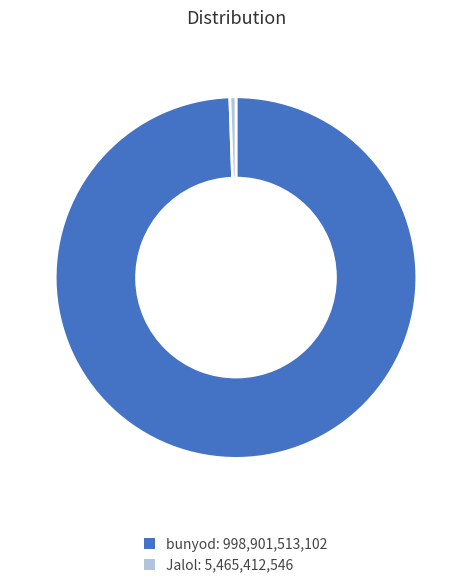

Which slice is the smallest?

Jalol